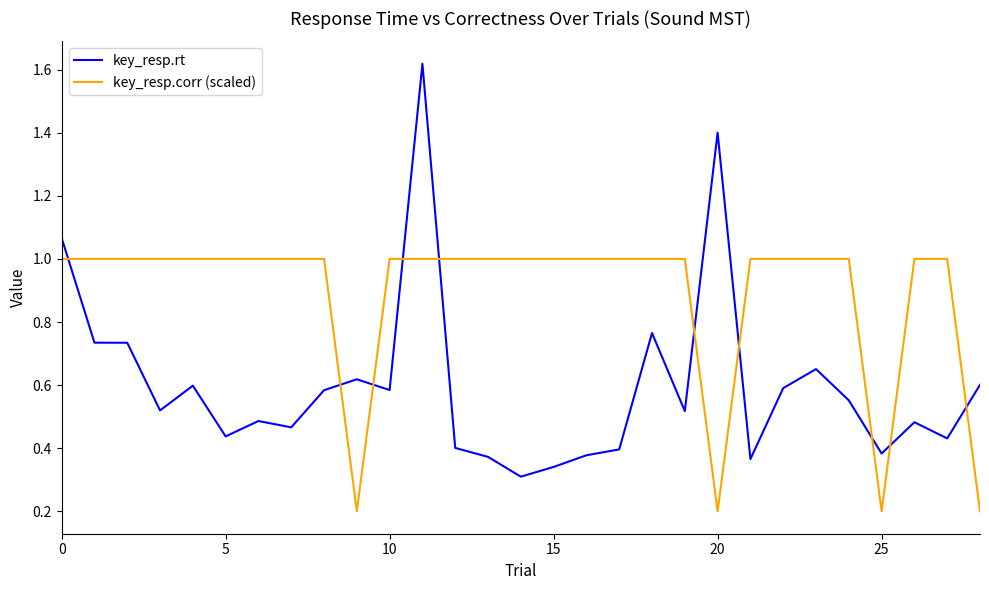

How many times do key_resp.rt and key_resp.corr (scaled) cross each other?

10